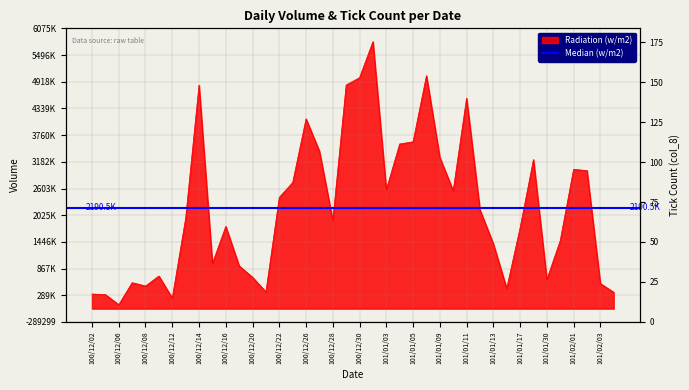

How many data points are less than 1957570?

20